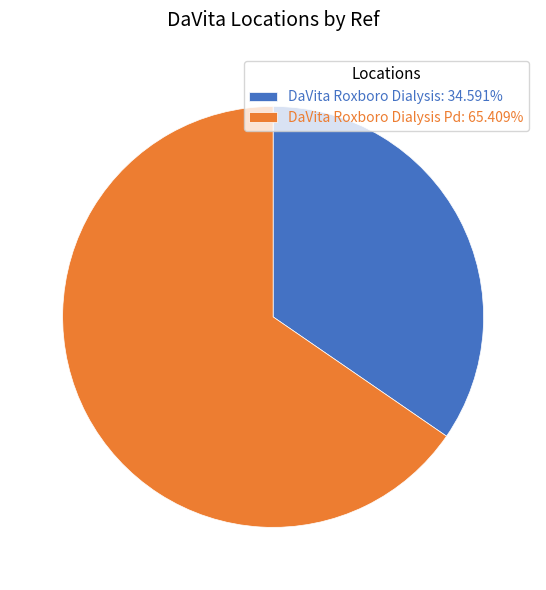

Do DaVita Roxboro Dialysis: 34.591% and DaVita Roxboro Dialysis Pd: 65.409% together represent more than half of the pie?

Yes